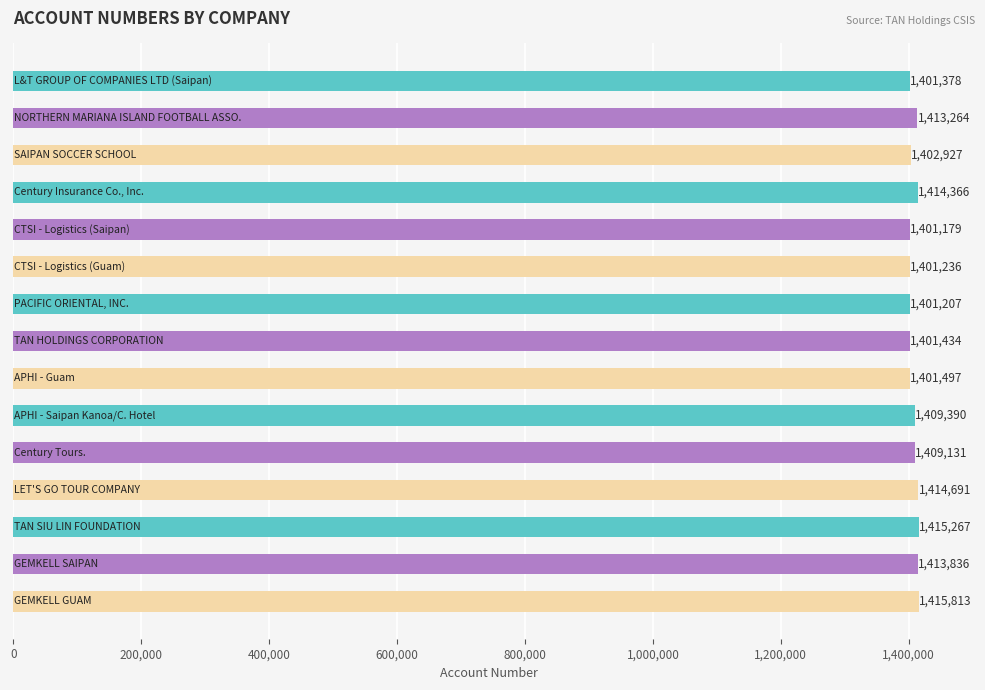

What is the greatest value displayed?

1415813